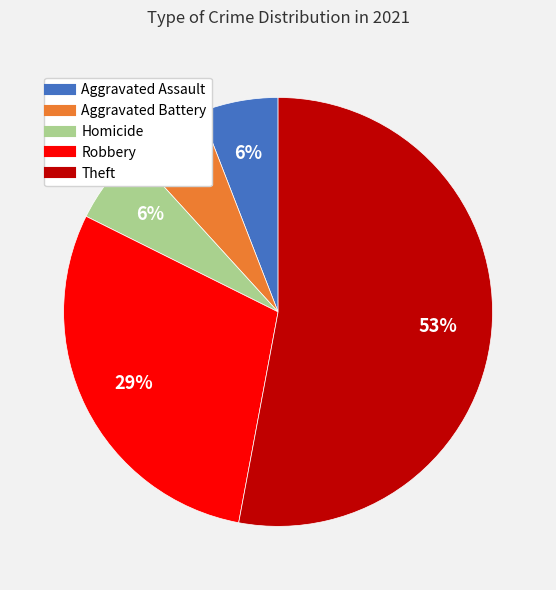

To the nearest percent, what is the difference between the largest and smallest slice percentages?

47%